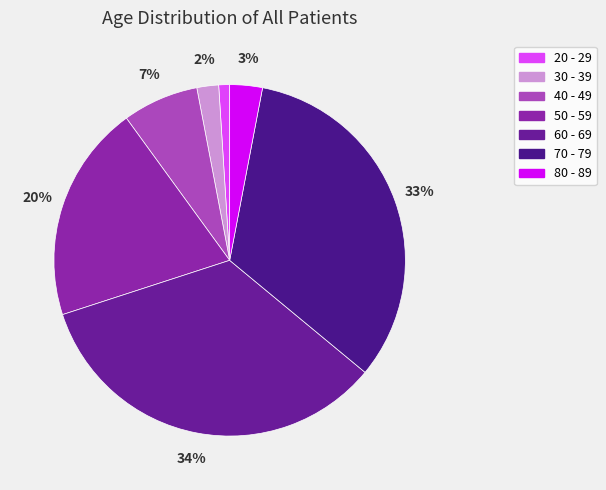

What percentage is the 50 - 59 slice, to the nearest percent?

20%